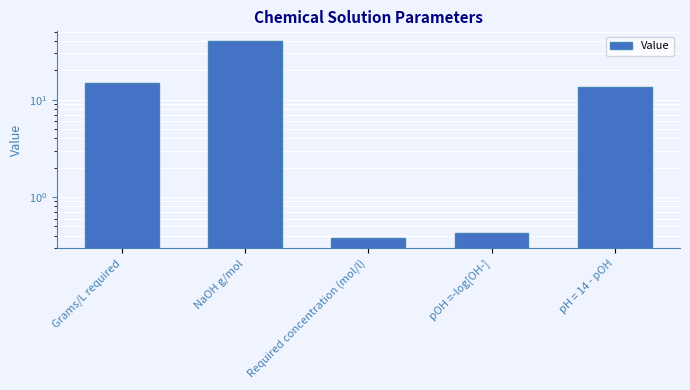

What is the approximate value at pOH =-log[OH-]?

0.4